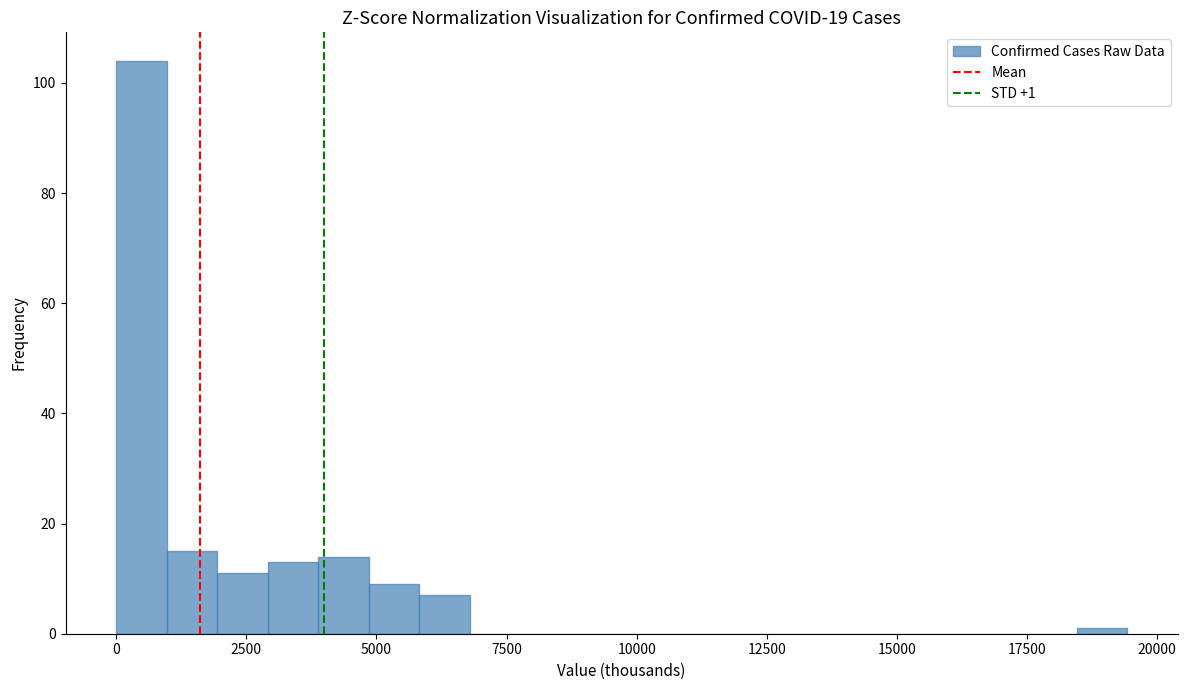

Read against the x-axis, roughly where is the centre of the tallest bar?

500